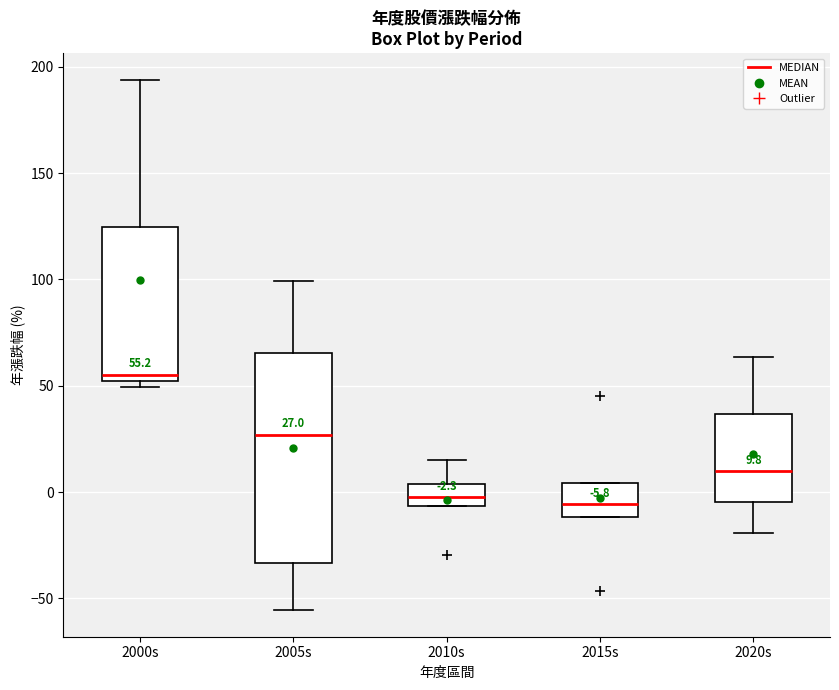

Which box has the highest median line?

2000s